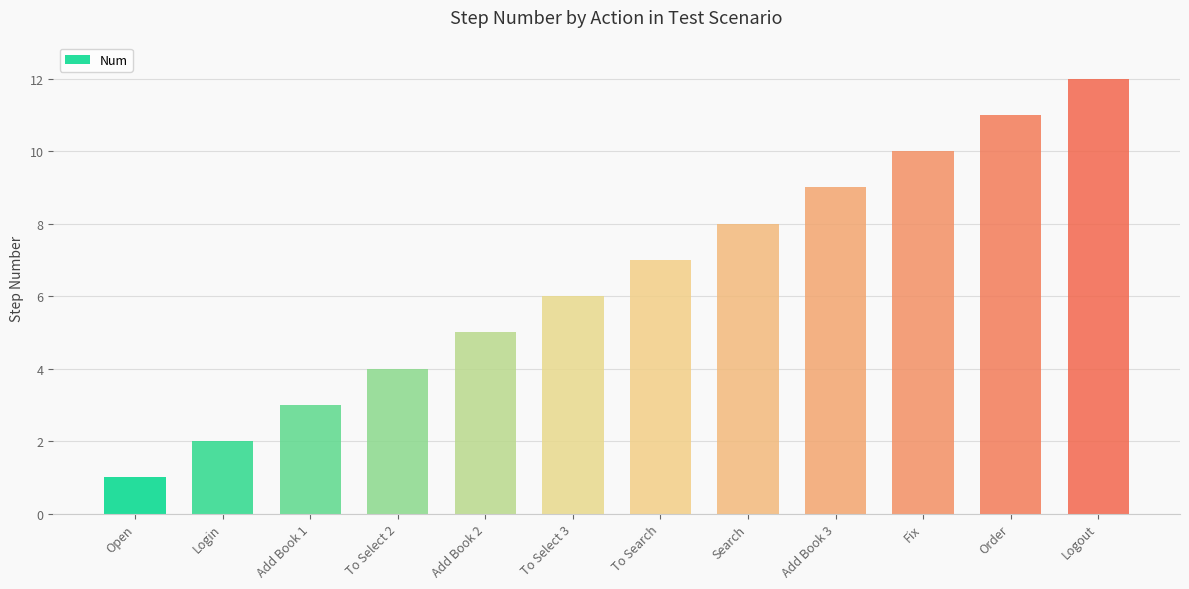

What position from the left is Fix?

10